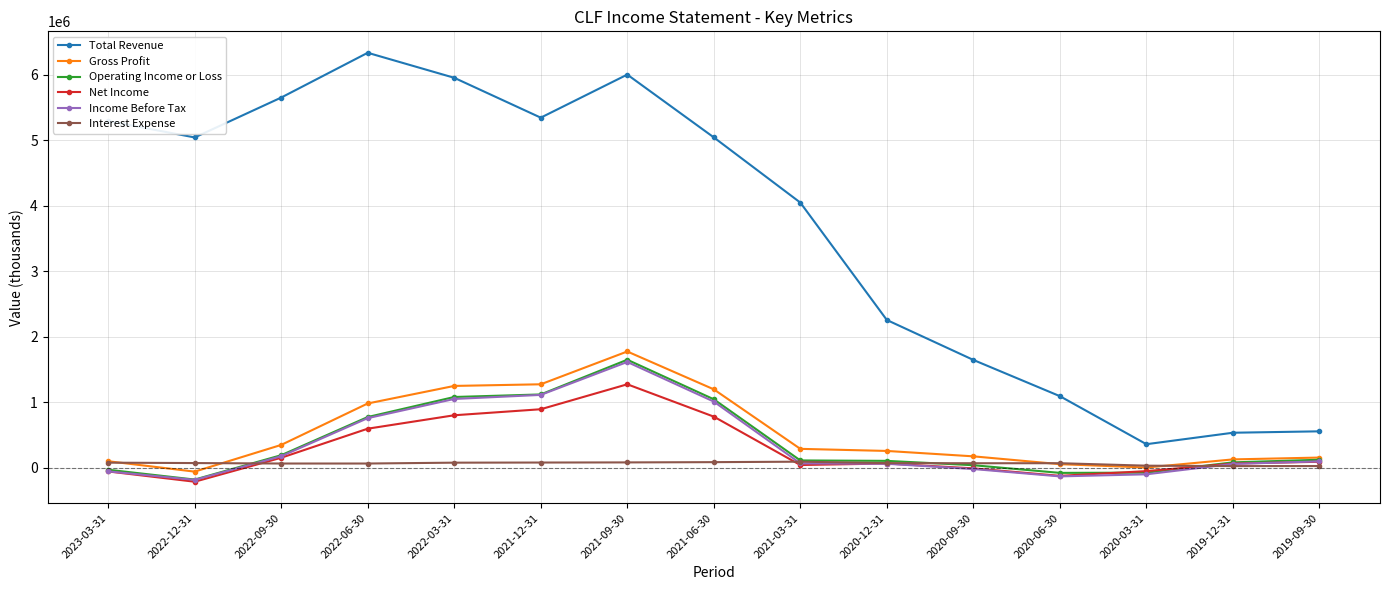

At how many categories does at least one series exceed 4112417?

8